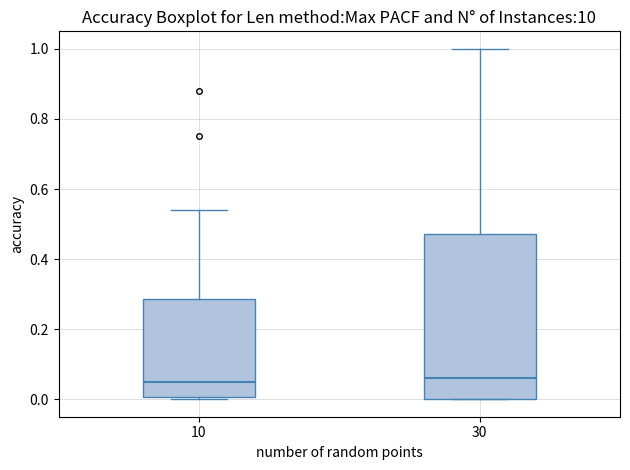

Reading left to right, transcribe this box plot: for each box, give where its median line is, the range the box spans, and where its two whiskers end, as read against the y-axis. The values are not printed on the chart, so give them approximately, as read against the axis.

10: median 0.06, box 0.00 to 0.28, whiskers 0.00 (just below the box's lower edge) to 0.54
30: median 0.06, box 0.00 to 0.48, whiskers 0.00 to 1.00